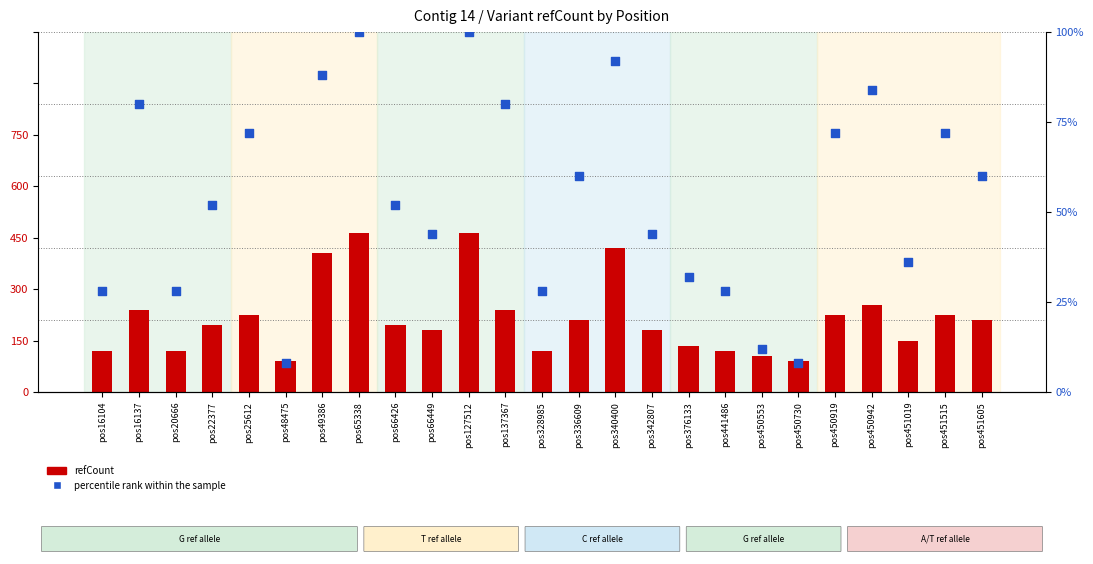

At how many categories does at least one series exceed 91?

3